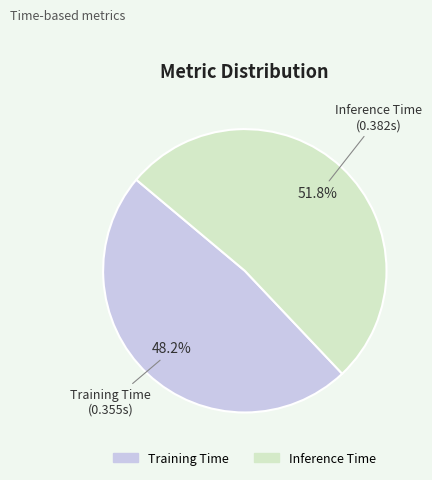

Is it true that Inference Time is 52% of the pie?

True